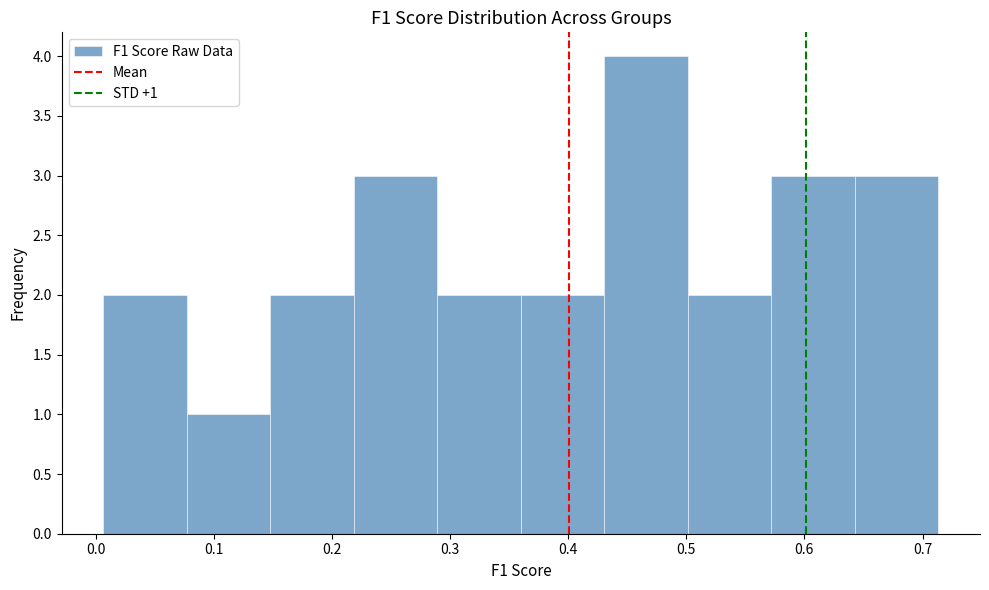

Which range on the x-axis has the tallest bar?

0.43 to 0.50